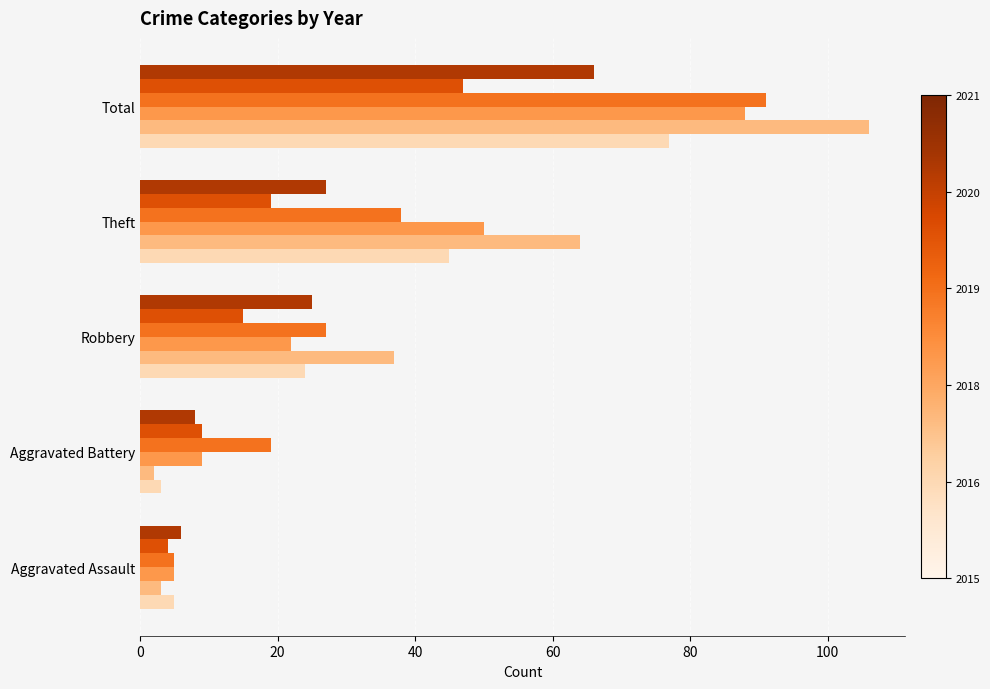

At which category does the chart reach its peak across all series?

Total